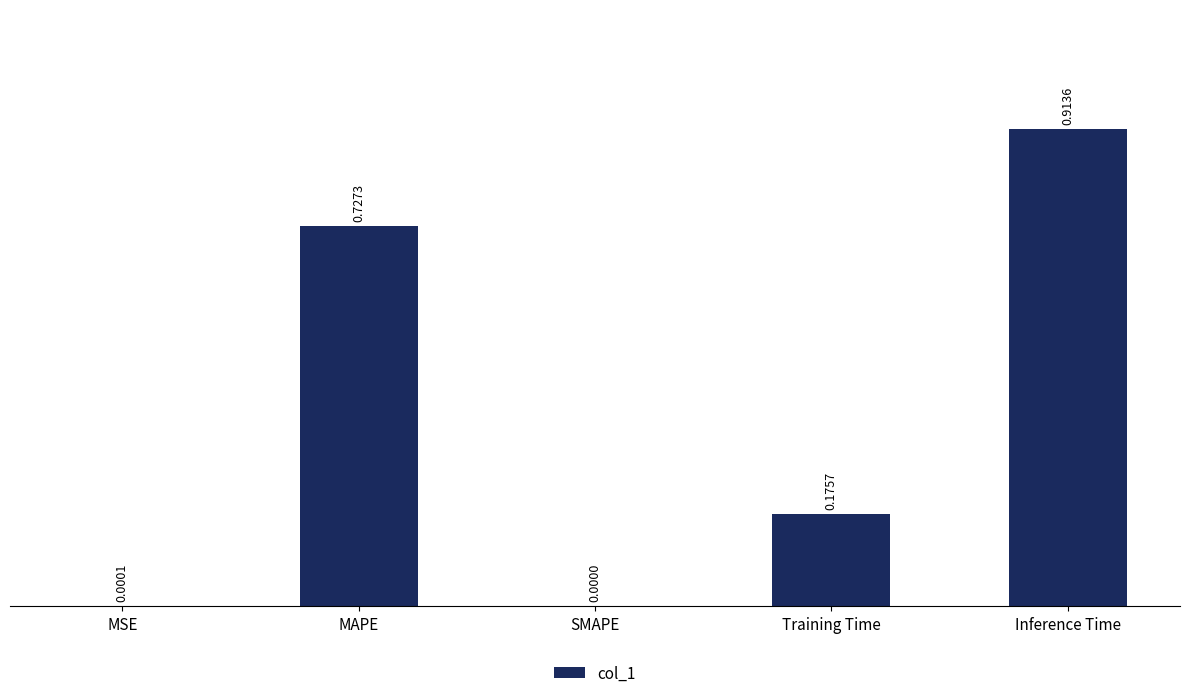

What is the sum of the values at Inference Time and MAPE?

1.6